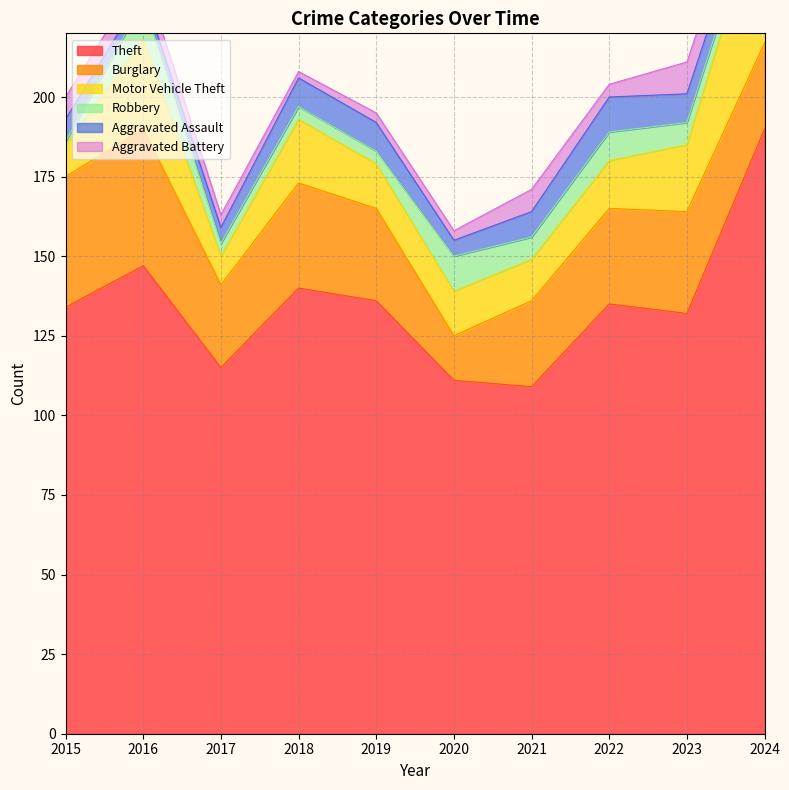

Rank the series at 2018 from lowest to highest value.

Aggravated Battery, Robbery, Aggravated Assault, Motor Vehicle Theft, Burglary, Theft